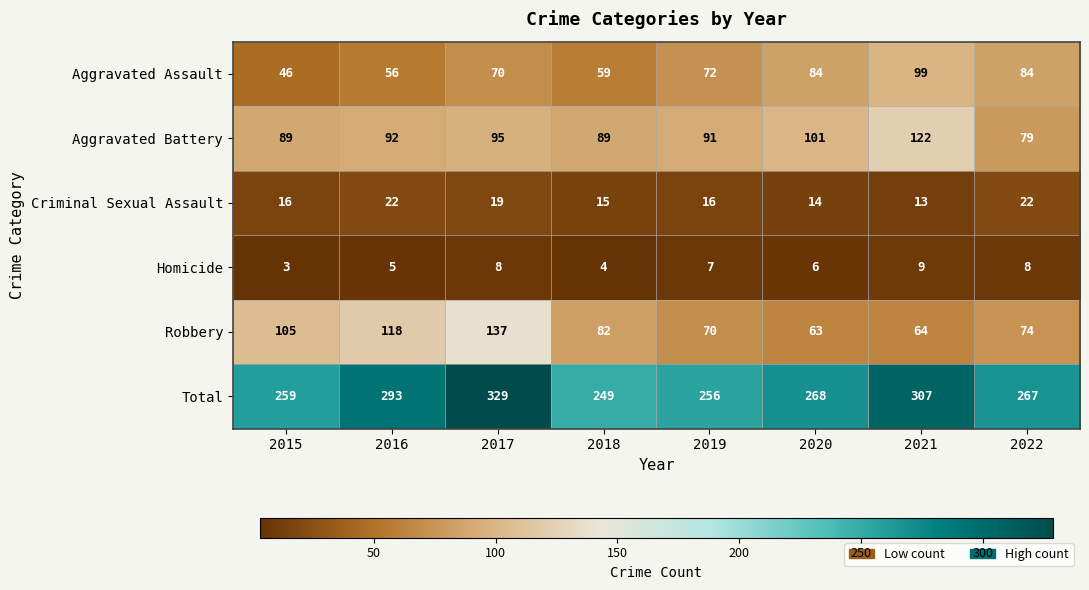

What is the smallest value displayed?

3